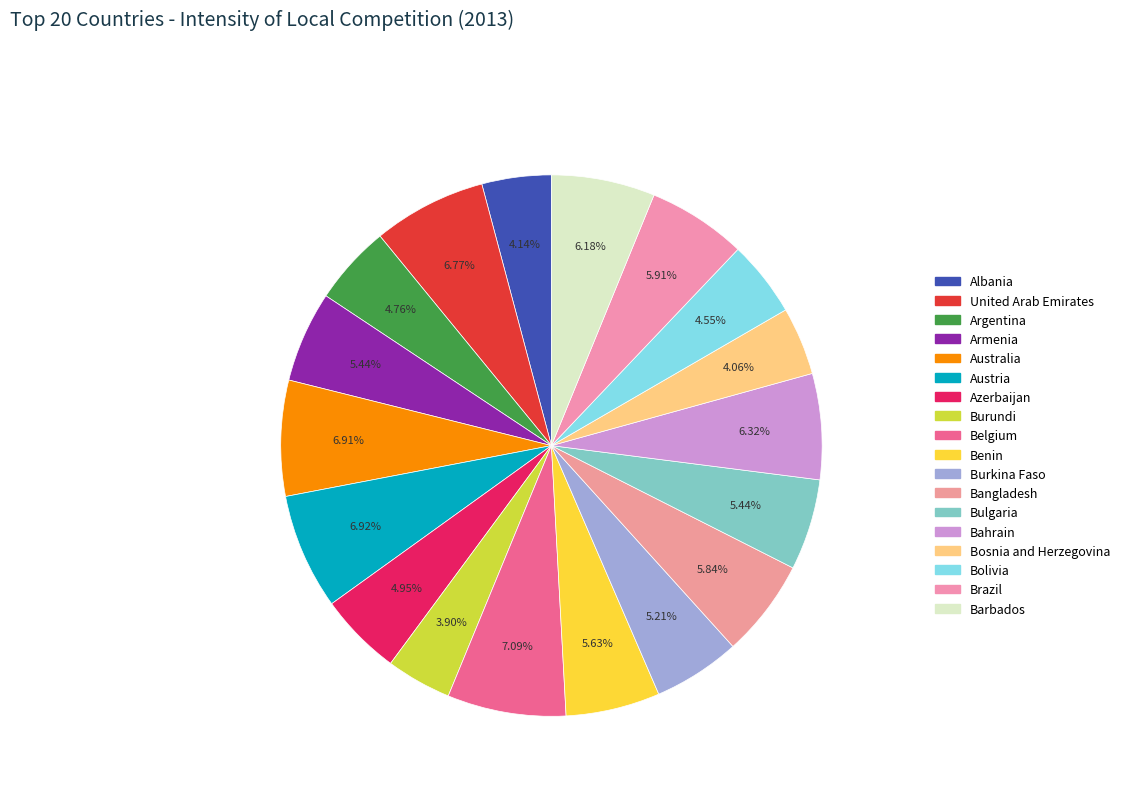

Which slice is the largest?

Belgium